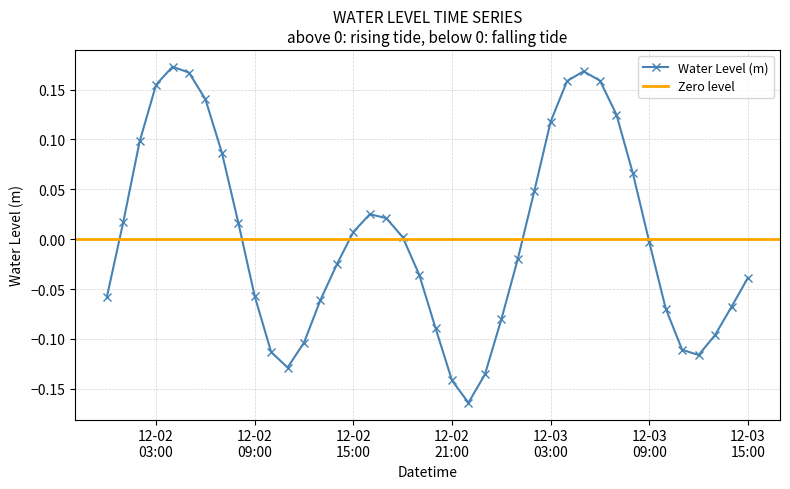

Which category has the highest value across all series?

2023-12-02 04:00:00